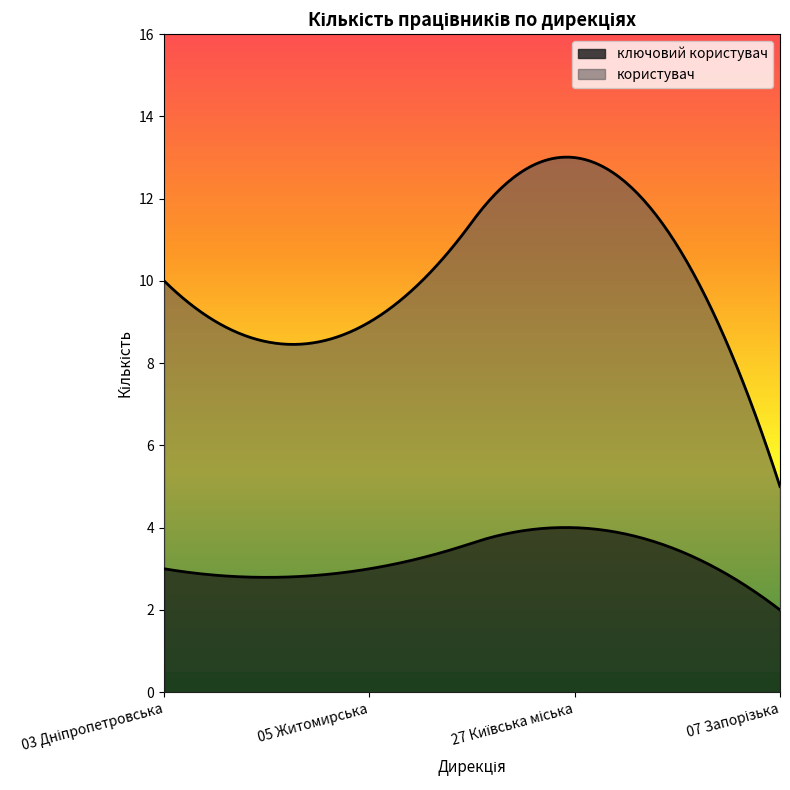

True or false: Дніпропетровська дирекція and Житомирська дирекція intersect in this chart.

False